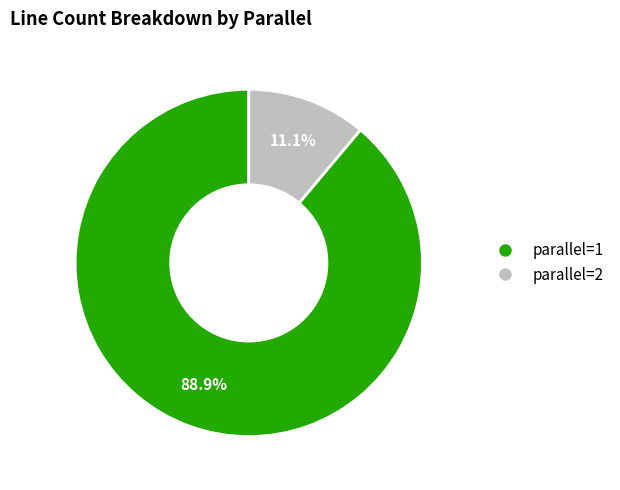

Count the number of slices in the pie.

2